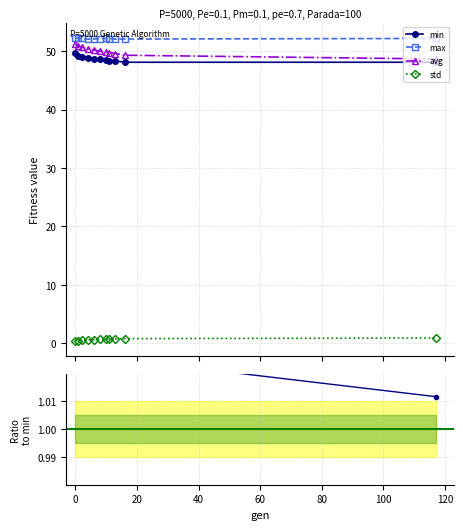

What is the highest value of the avg series?

51.2